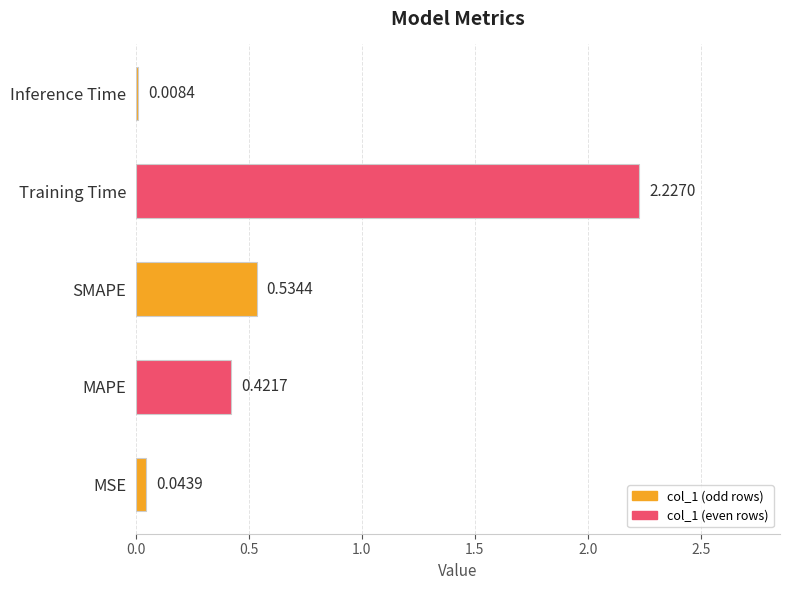

Are the bars grouped side by side (vs. stacked)?

No